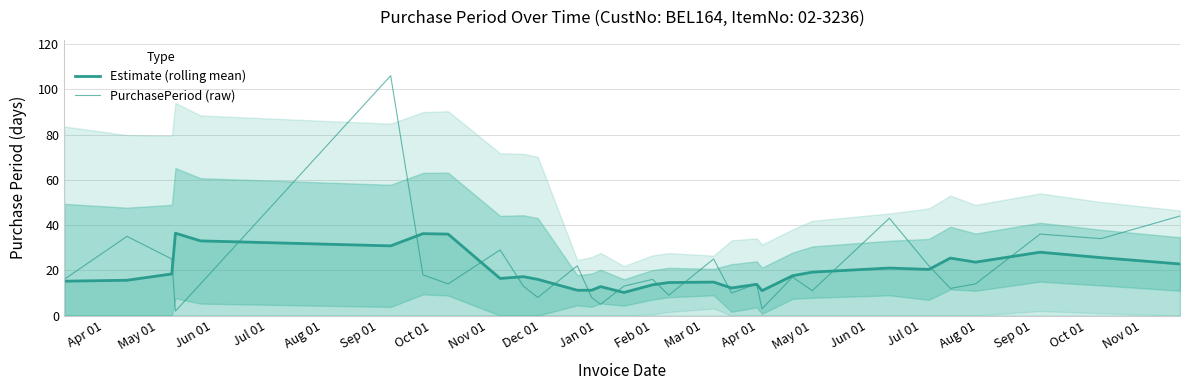

In Estimate (rolling mean), how many points are higher than both neighbors (excluding endpoints)?

9